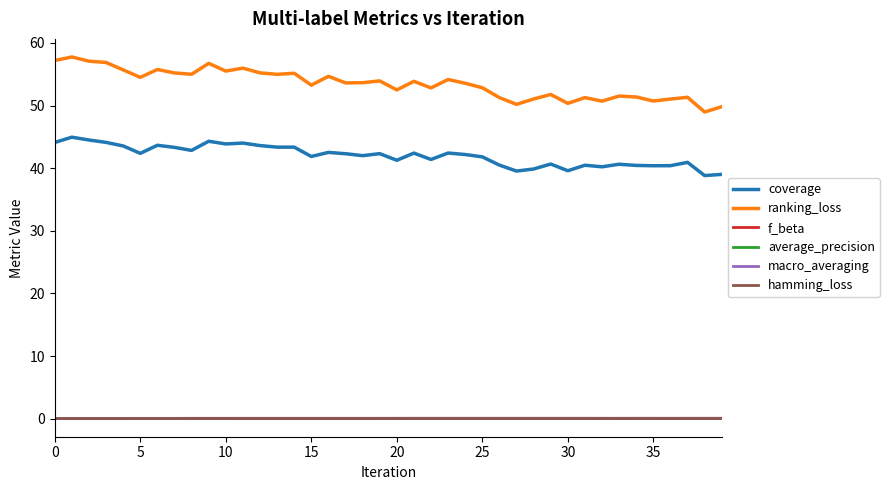

What is the maximum value shown in the chart?

57.8